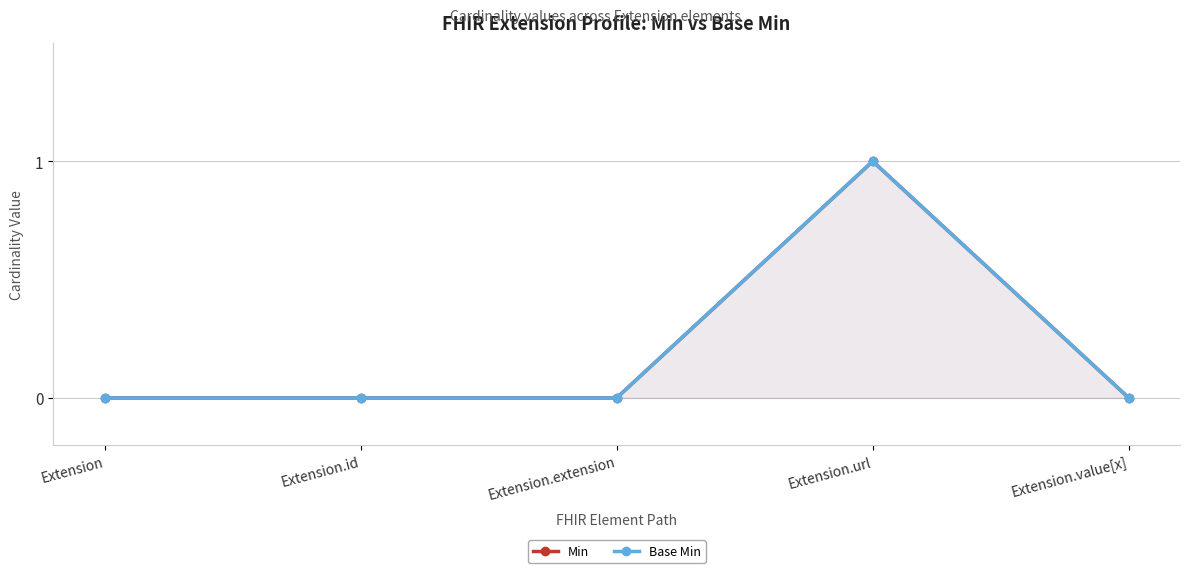

List the series in order of their peak value, lowest first.

Min, Base Min